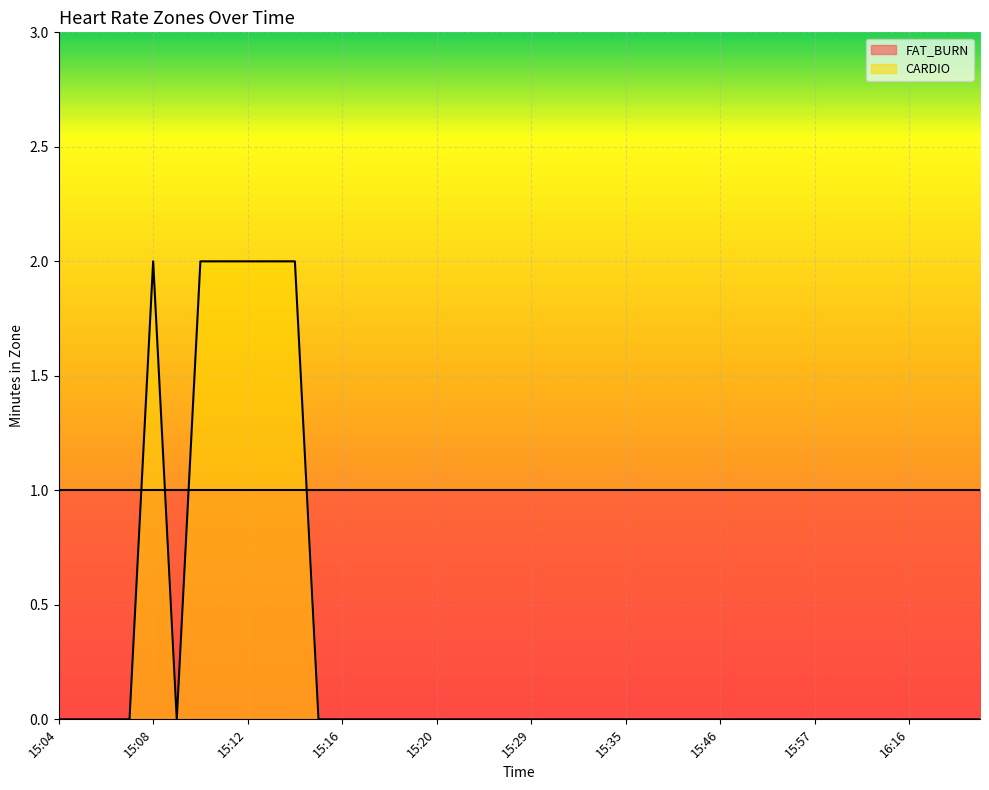

At which category does the chart reach its peak across all series?

15:08